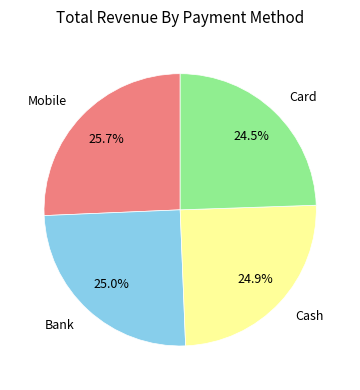

What is the total percentage of Bank and Cash?

49.9%